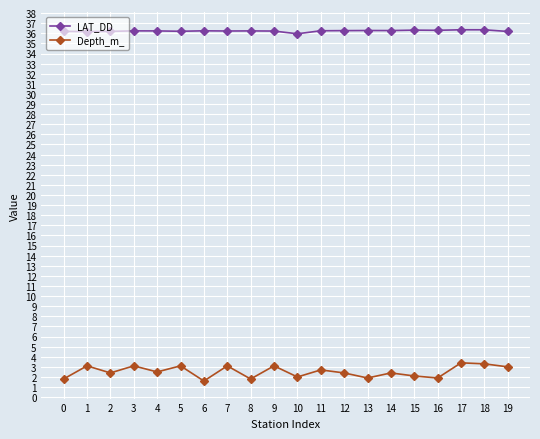

Rank the series at 11 from lowest to highest value.

Depth_m_, LAT_DD